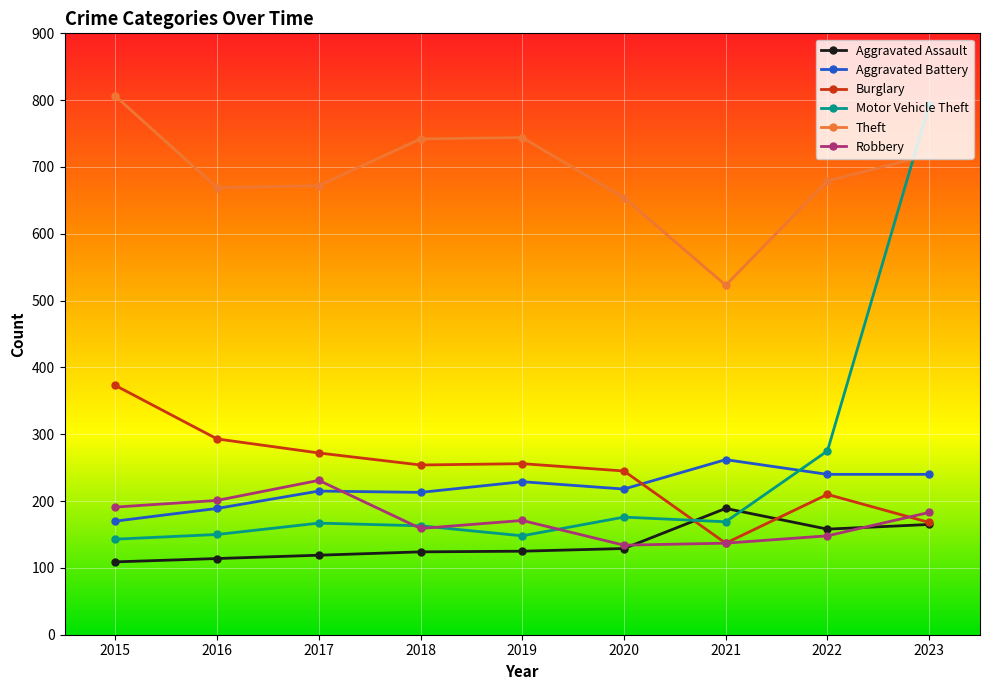

Between 2015 and 2023, which series saw the biggest shift?

Motor Vehicle Theft